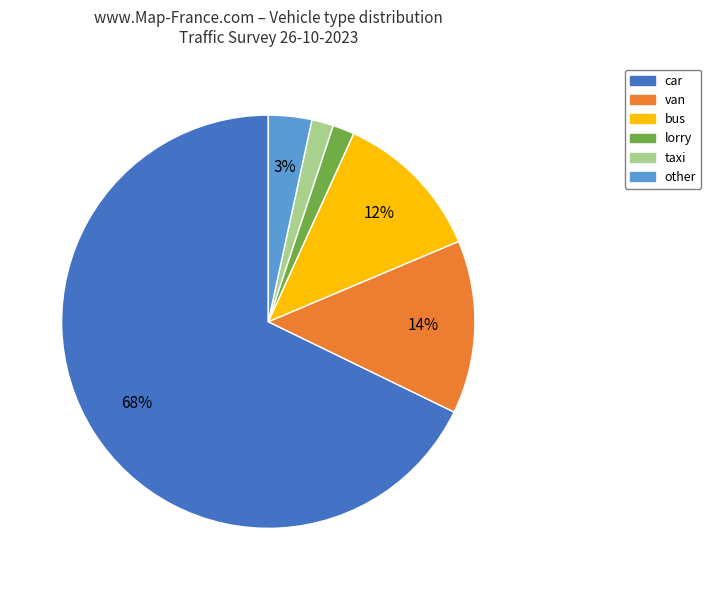

Approximately how many times larger is the value at bus compared to van?

0.9